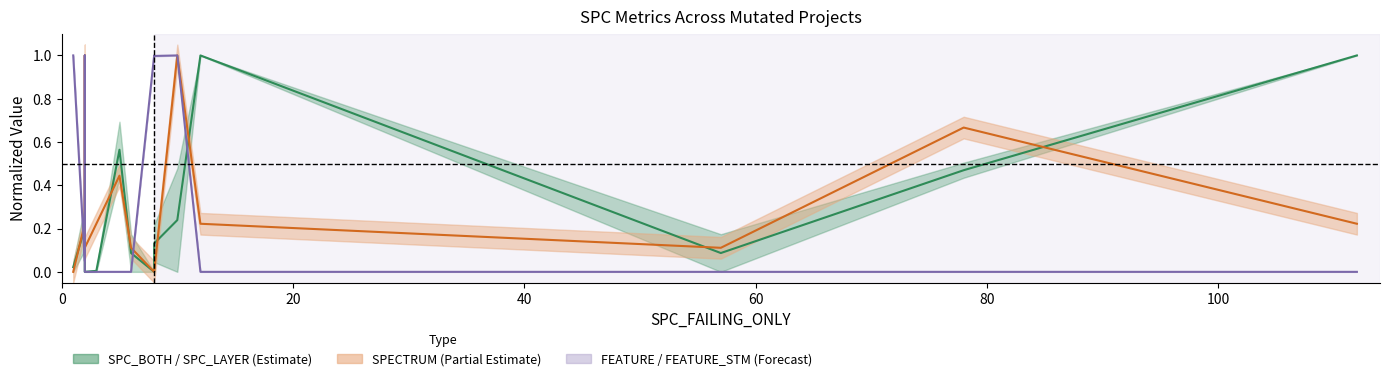

What is the value of the SPC_LAYER point at the 15th from the left?

1.0